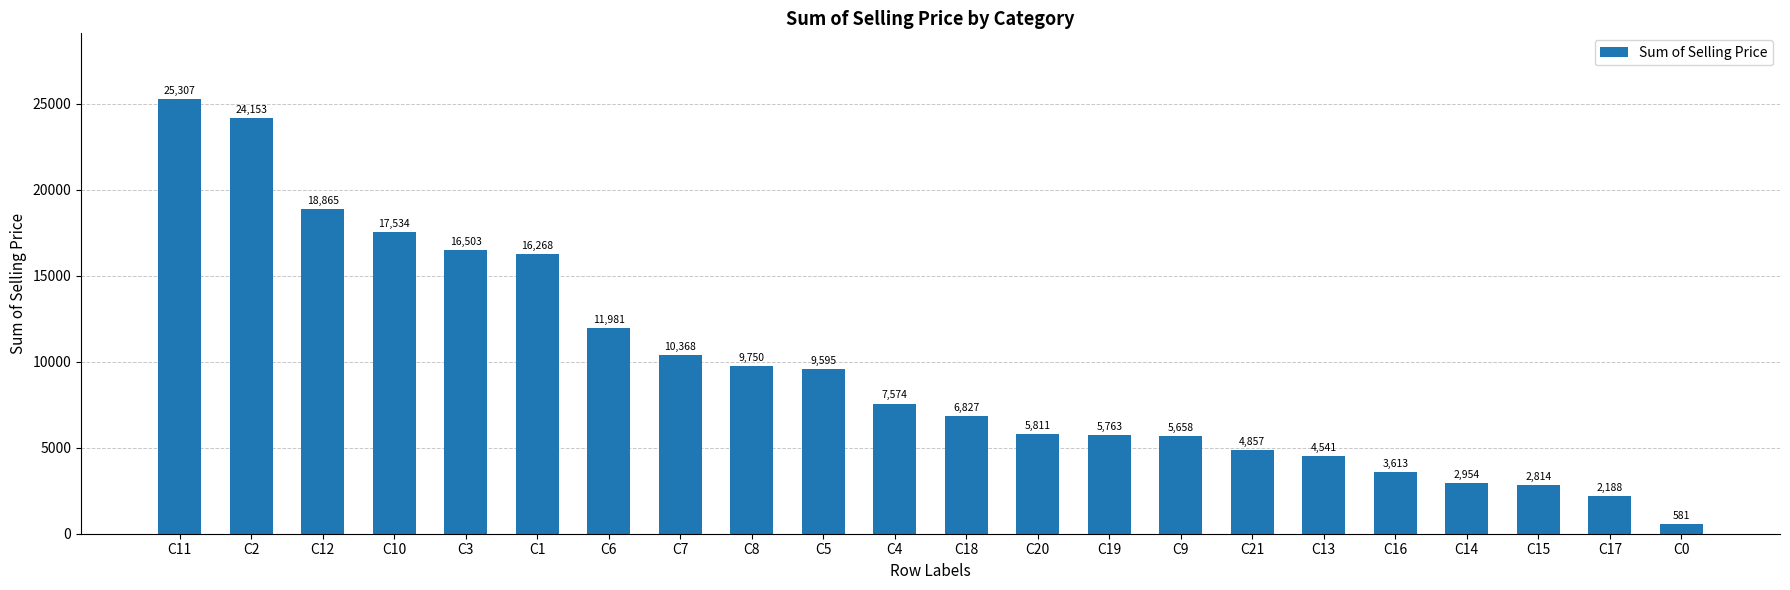

What is the ratio of the value at C11 to the value at C12?

1.3